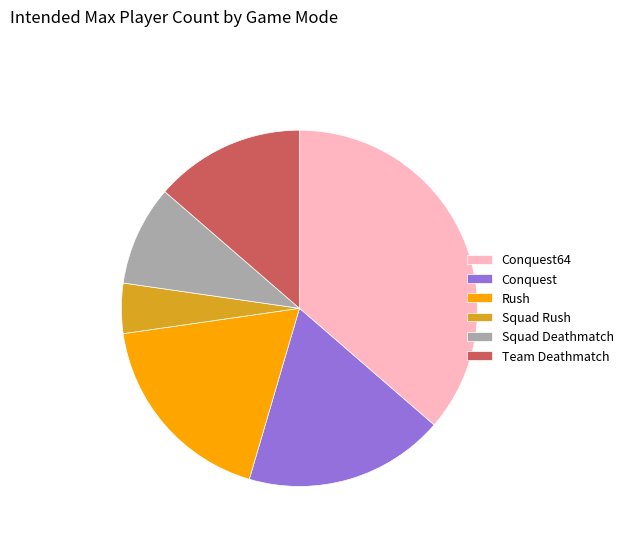

Is the sum of Conquest and Conquest64 greater than half?

Yes